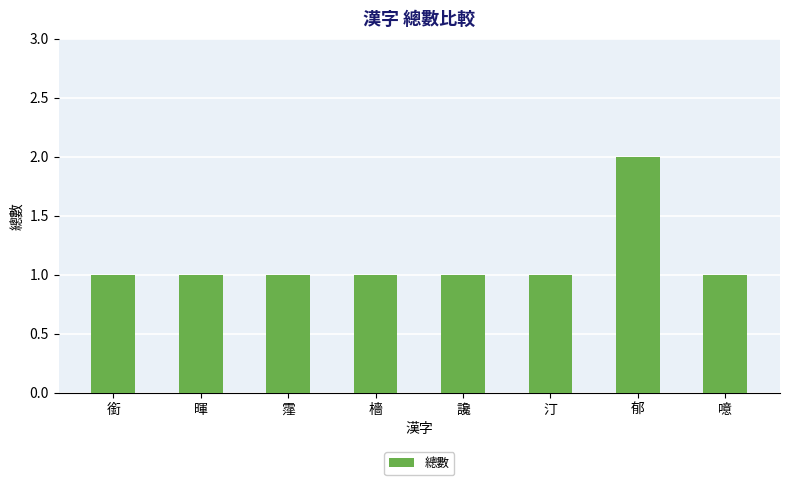

Is it true that the value at 霪 is 0?

False